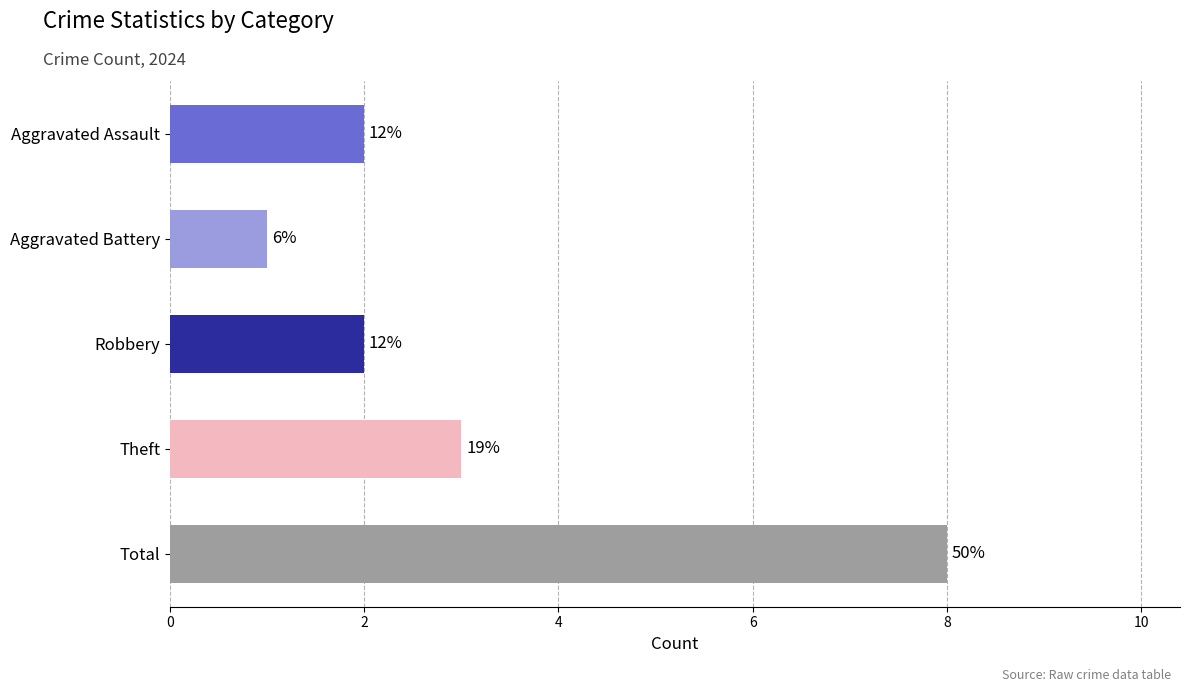

Does the chart contain any negative values?

No